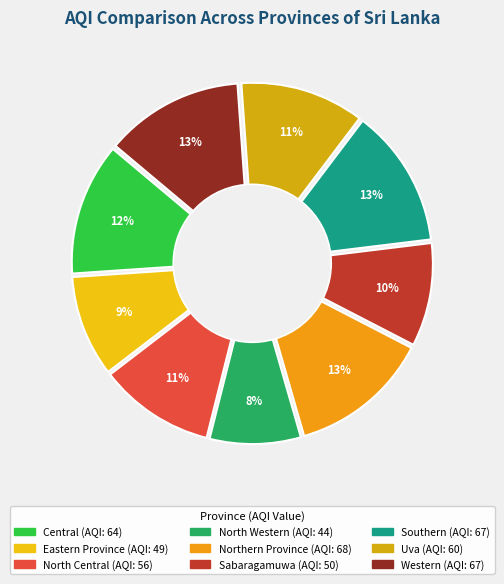

Is Northern Province the majority of the pie?

No